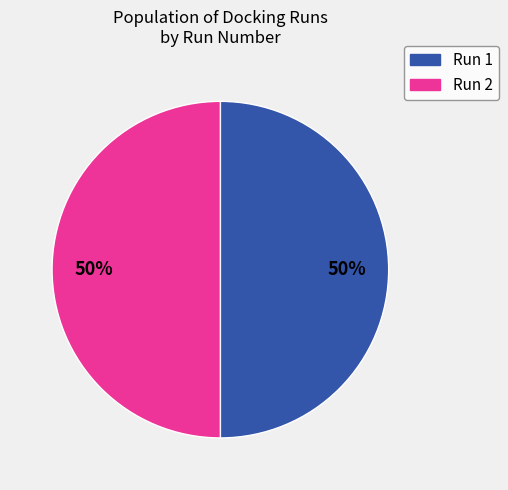

To the nearest percent, what is the average slice percentage?

50%